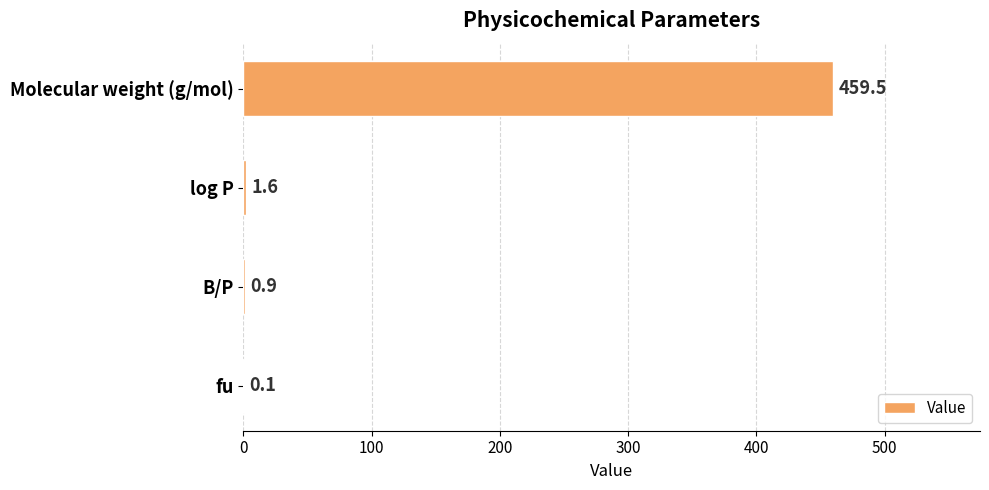

Reading bottom to top, extract all data points from this chart.

fu=0.1	B/P=0.9	log P=1.6	Molecular weight (g/mol)=459.5